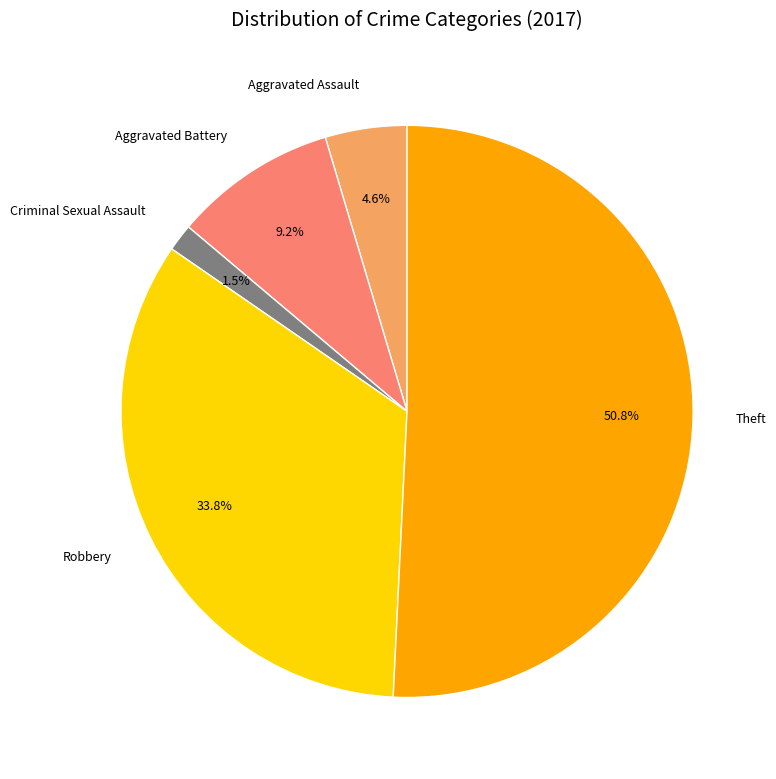

What is the smallest slice in the pie chart?

Criminal Sexual Assault